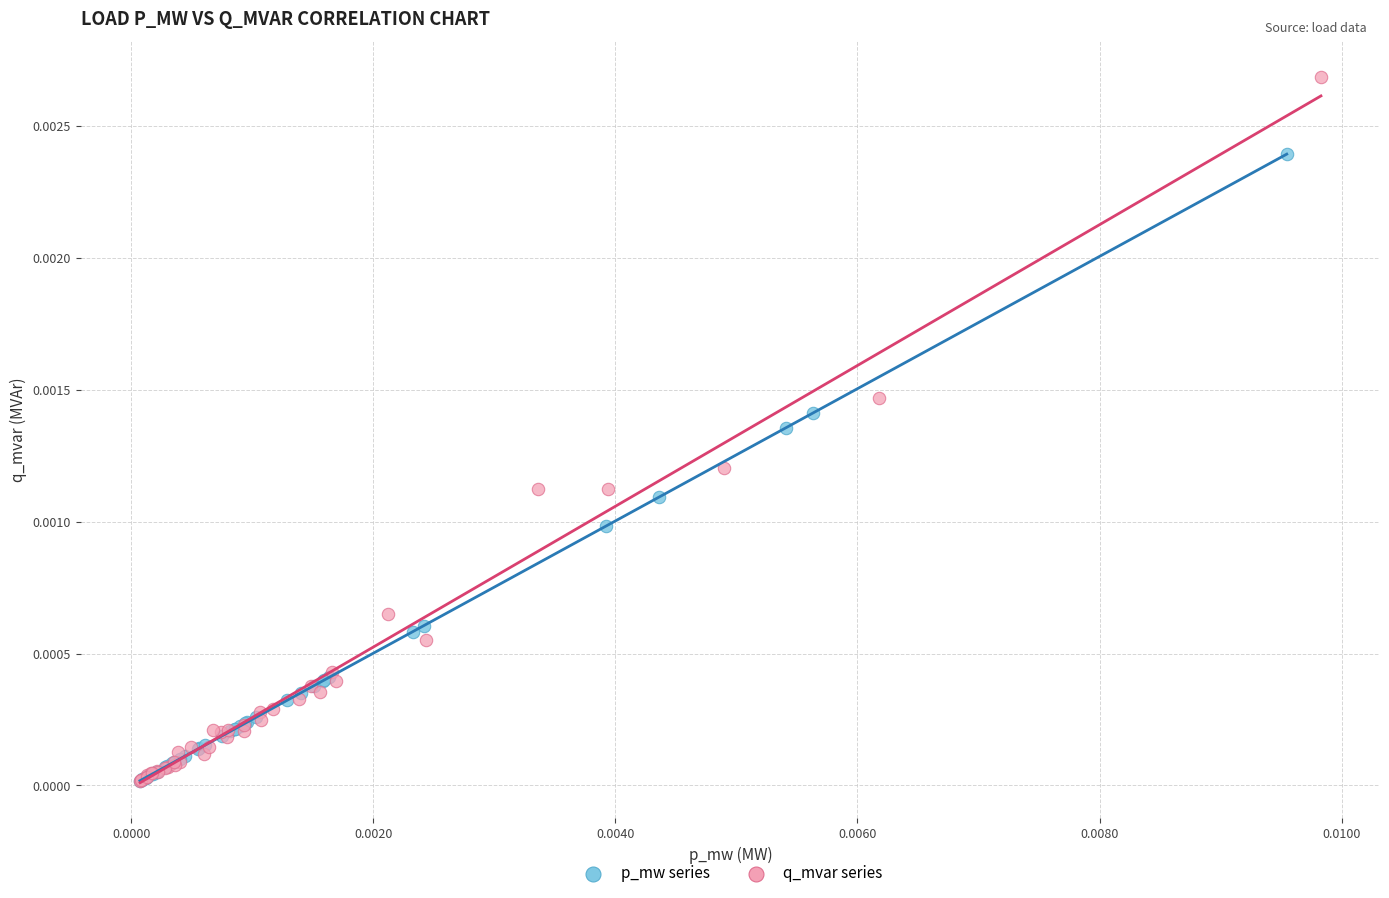

Which series has the largest Y range (max minus min)?

q_mvar series